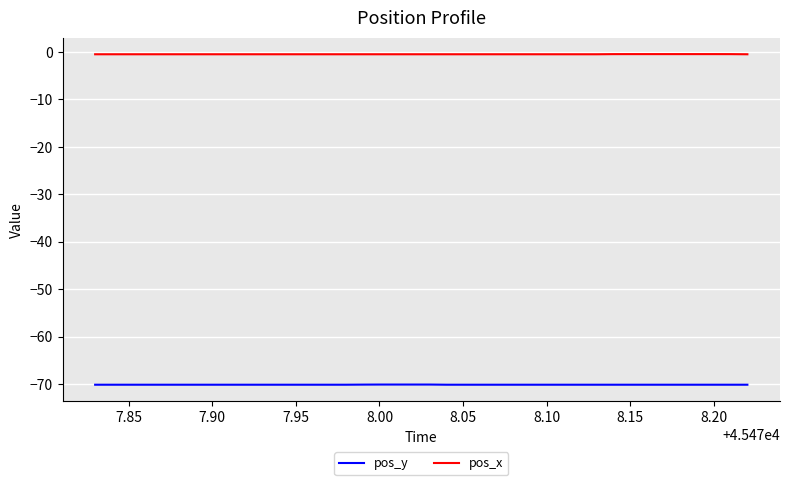

True or false: pos_x and pos_y cross at least once.

False